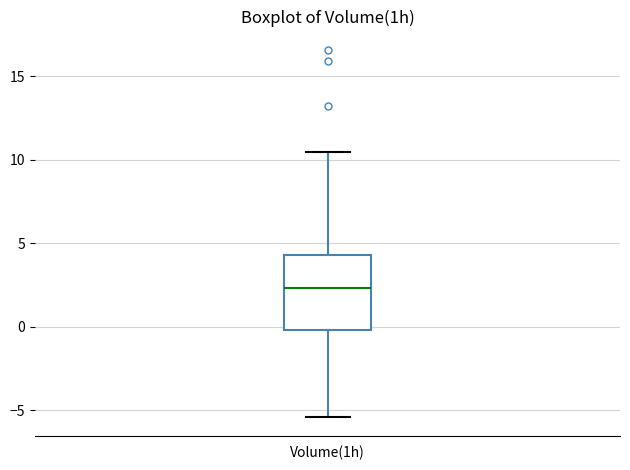

Where does the upper whisker of the box for Volume(1h) end on the y-axis? The values are not printed on the chart, so give them approximately, as read against the axis.

10.5